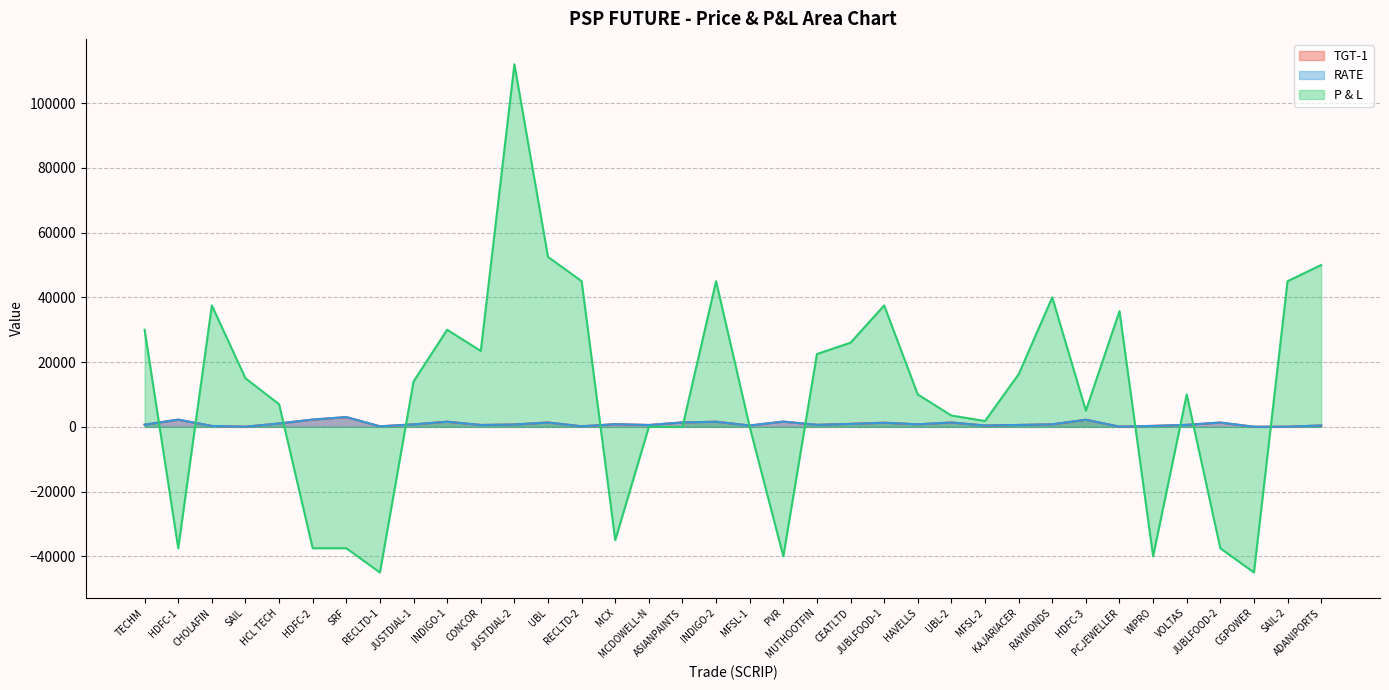

True or false: RATE and P & L cross at least once.

True